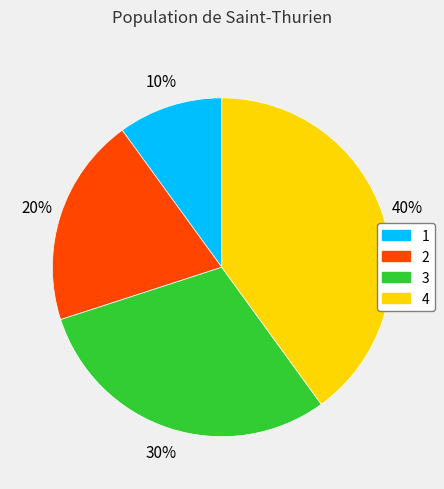

Does any single category account for the majority?

No